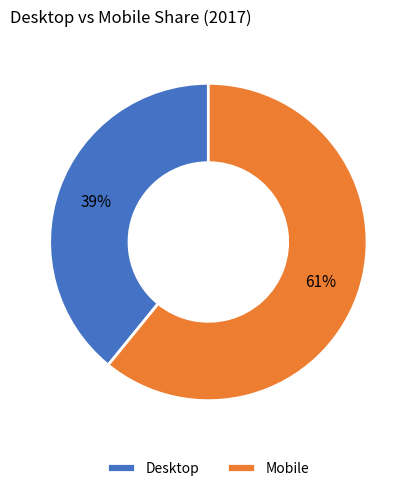

Is it true that Desktop is 28% of the pie?

False